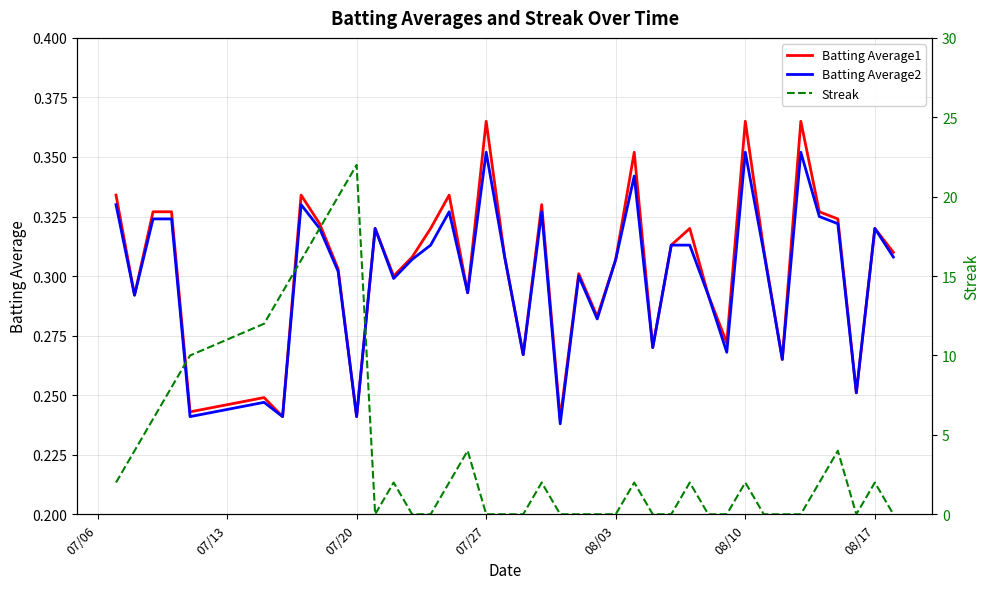

Which series has the widest spread of values?

Streak